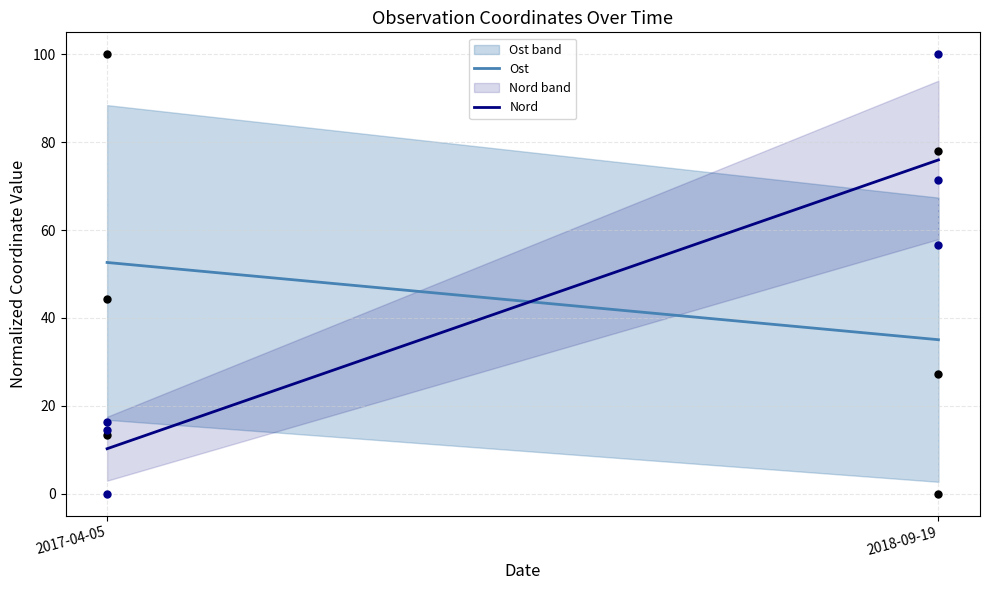

At which category is the sum across all series the highest?

2018-09-19